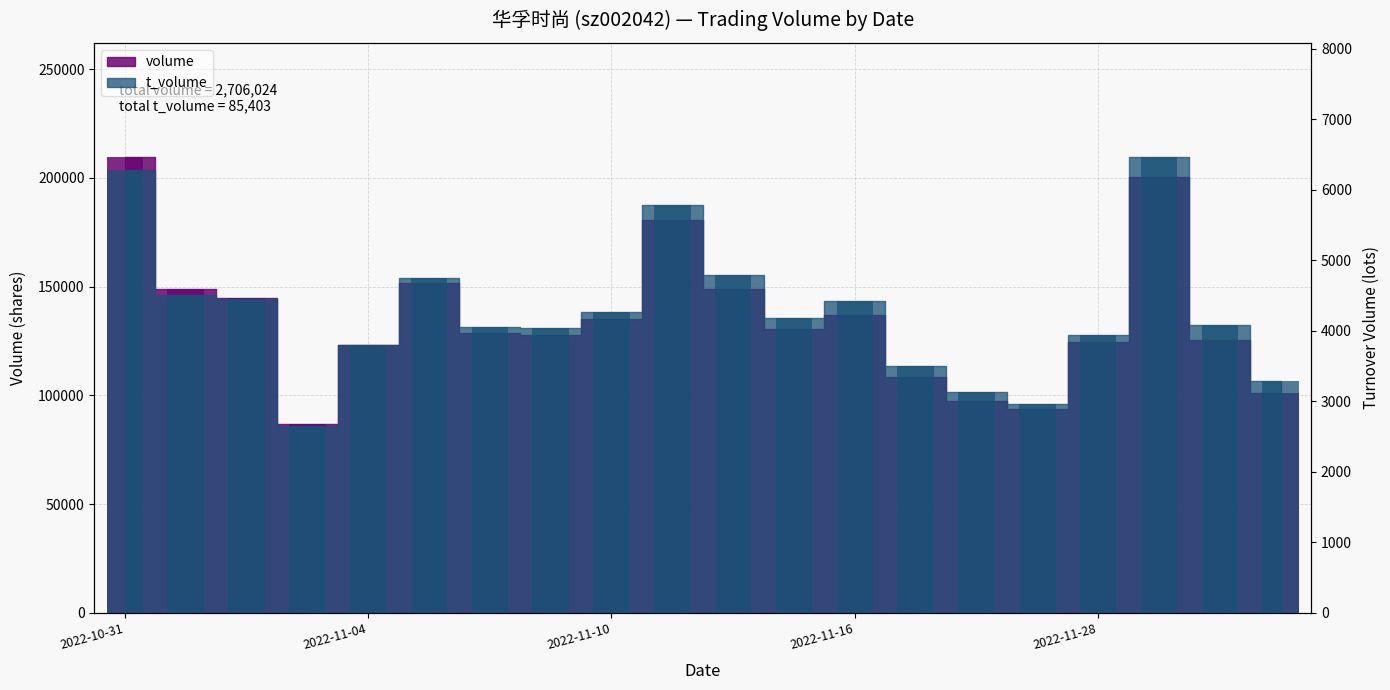

Which series has the largest range (max minus min)?

volume